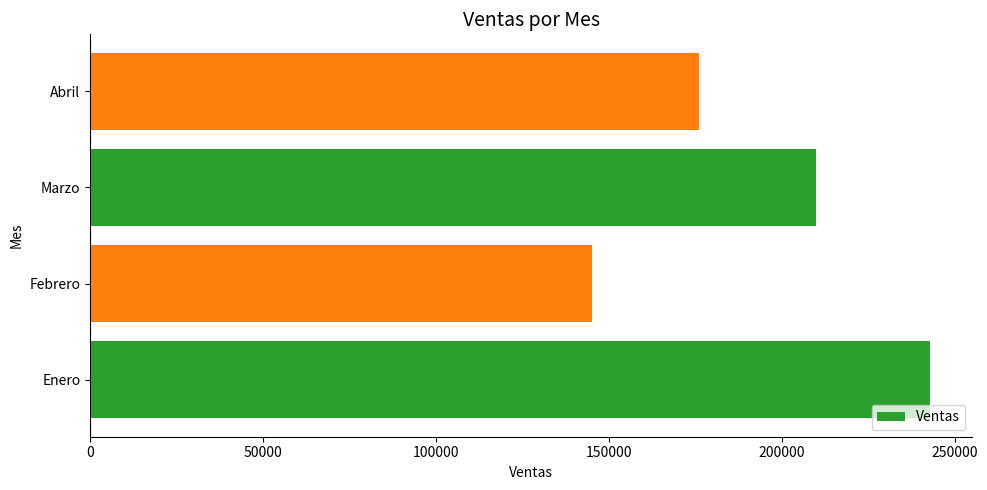

List the labels in order of value, smallest first.

Febrero, Abril, Marzo, Enero